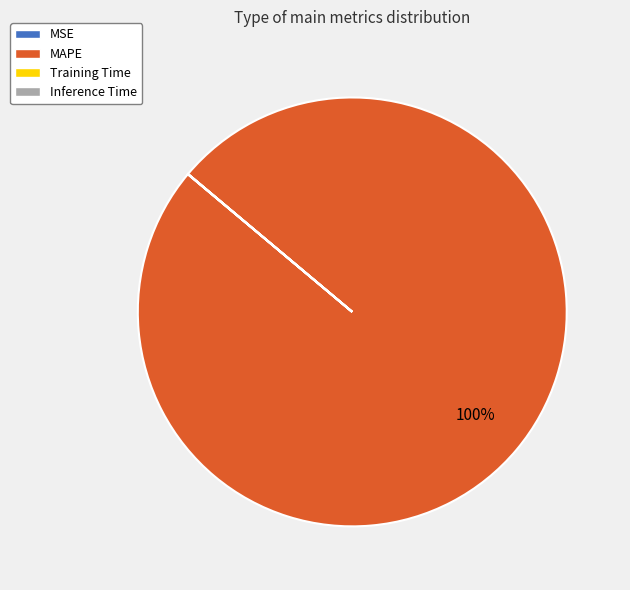

Does MAPE account for over 50% of the chart?

Yes